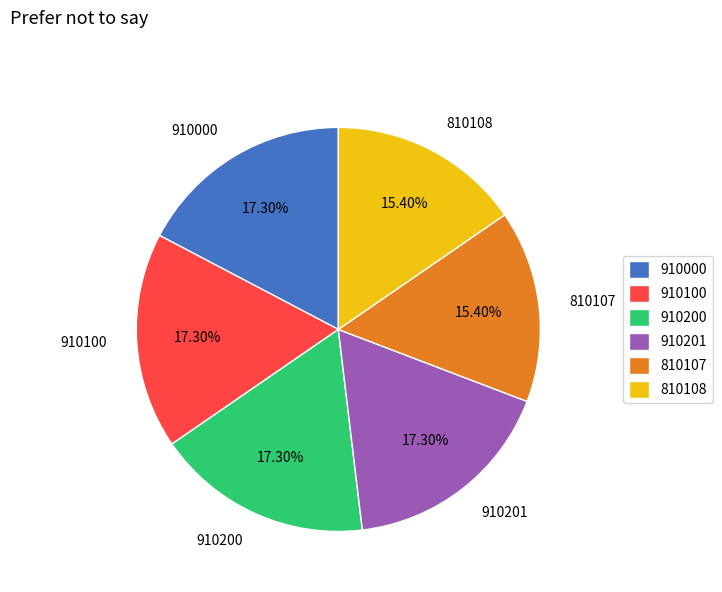

What percentage is NOT represented by 810107?

84.6%